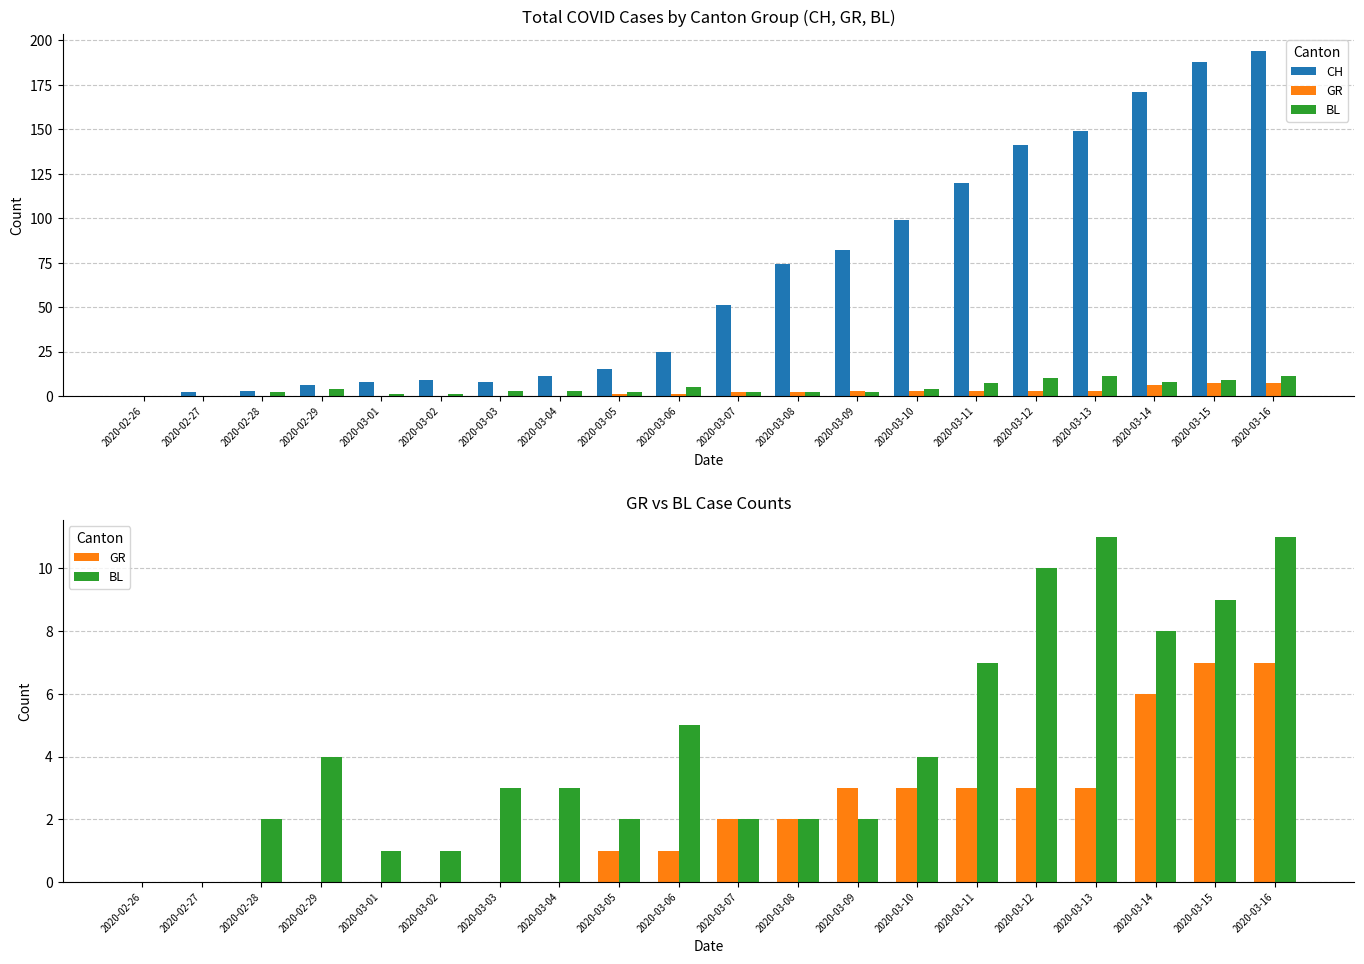

What is the sum of all BL values?

87